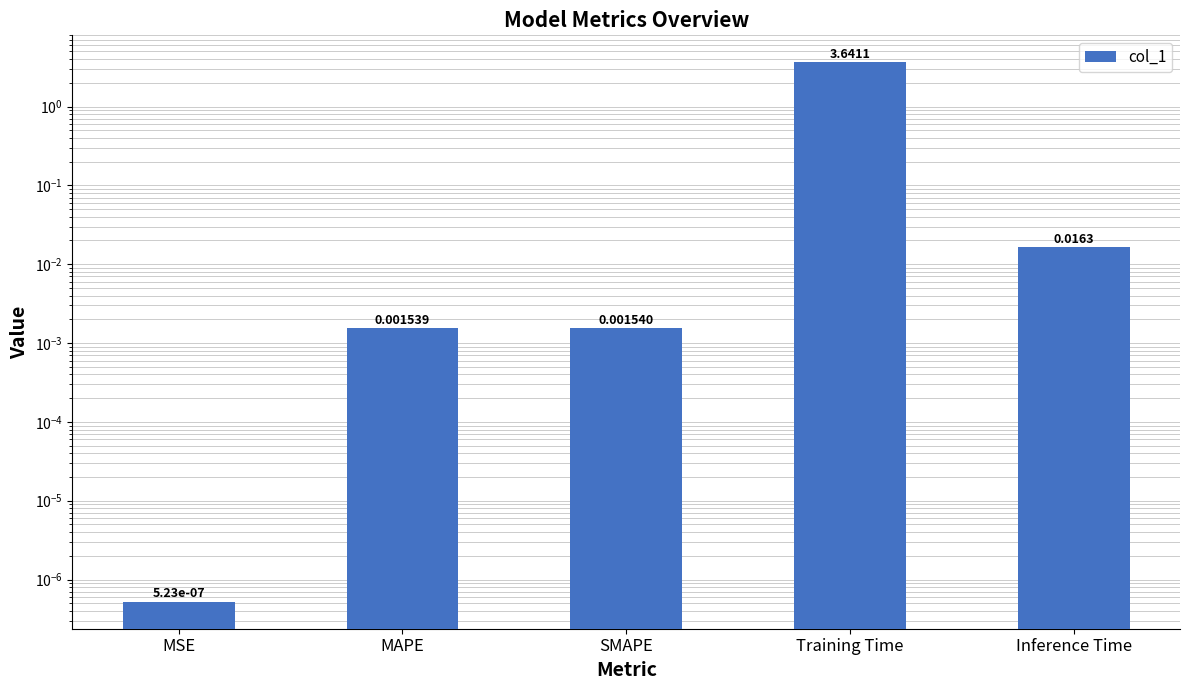

What is the sum of all values?

3.7